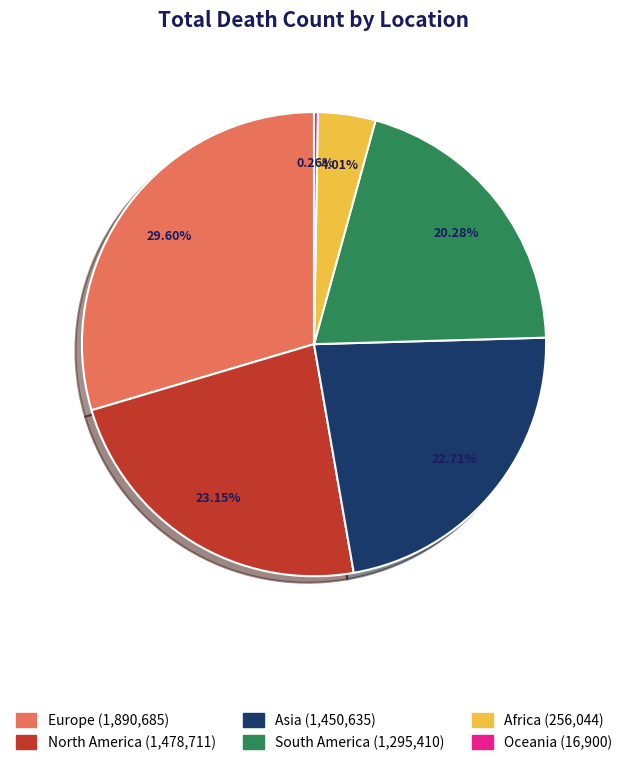

Approximately how many times larger is the value at Asia compared to Europe?

0.8